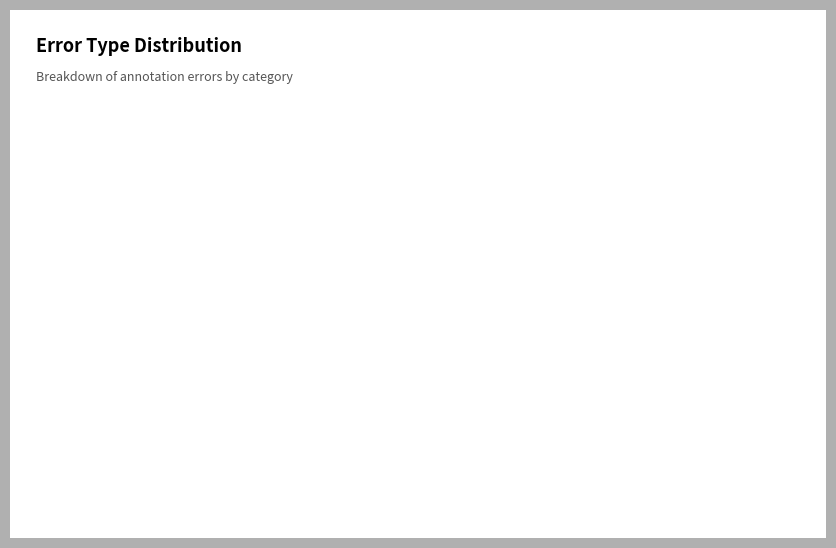

What is the majority slice?

Wrong_Entity_Event_as_NonEvent